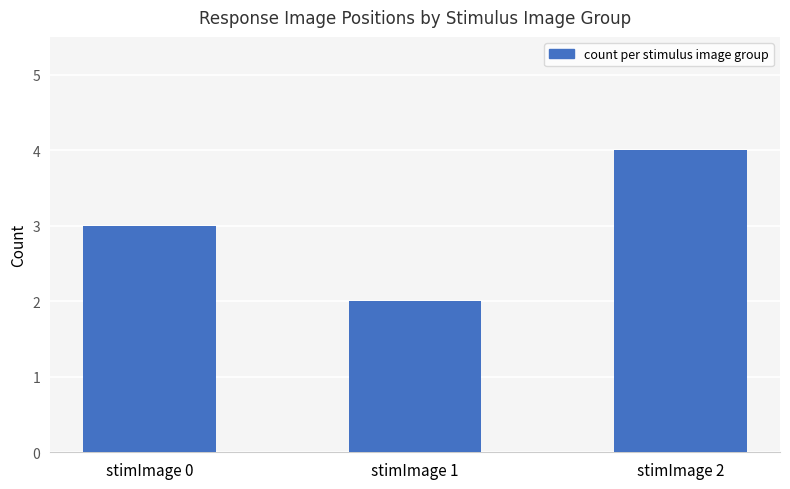

How many bars are there in total?

3